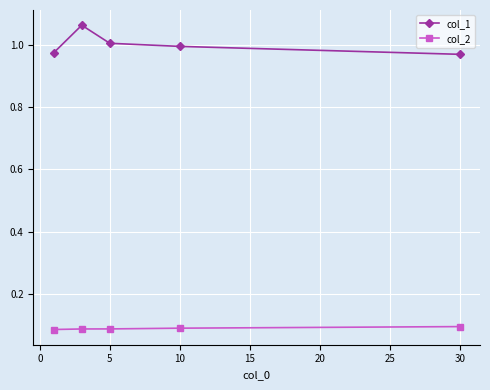

What is the difference between the maximum and minimum values in the col_1 series?

0.1